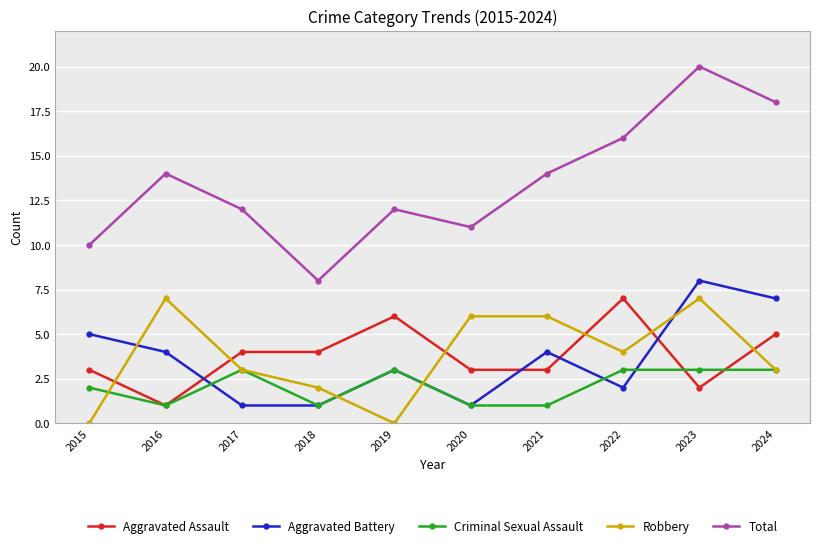

What are all the series names shown in the legend?

Aggravated Assault, Aggravated Battery, Criminal Sexual Assault, Robbery, Total